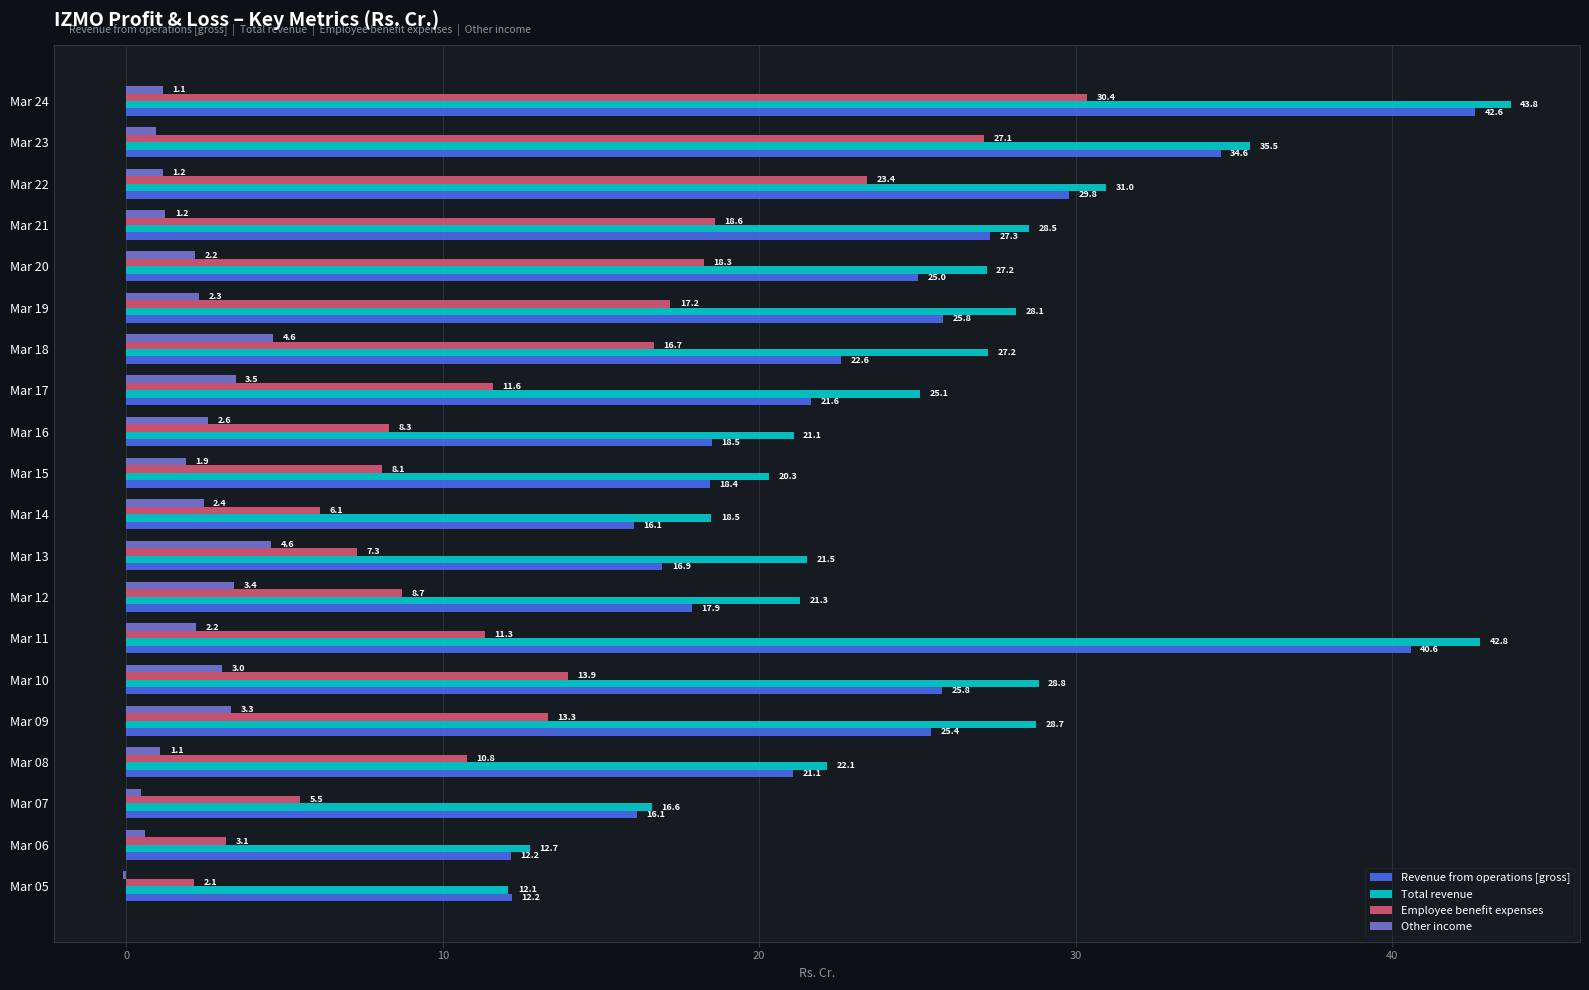

What is the maximum value for Other income?

4.6